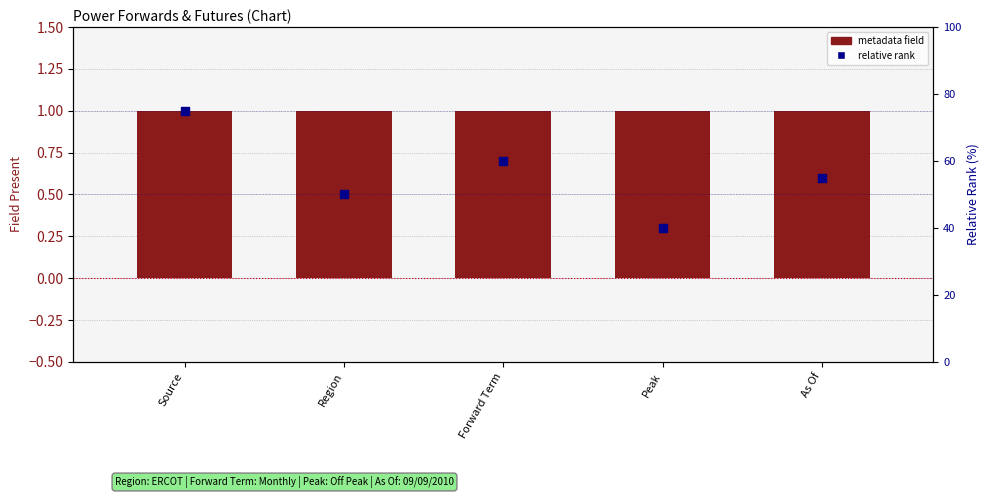

What are all the series names shown in the legend?

metadata field, relative rank